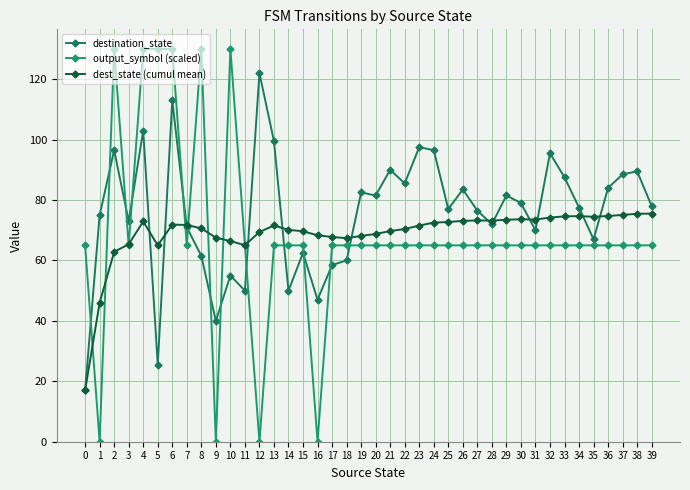

Does the chart have visible grid lines?

Yes